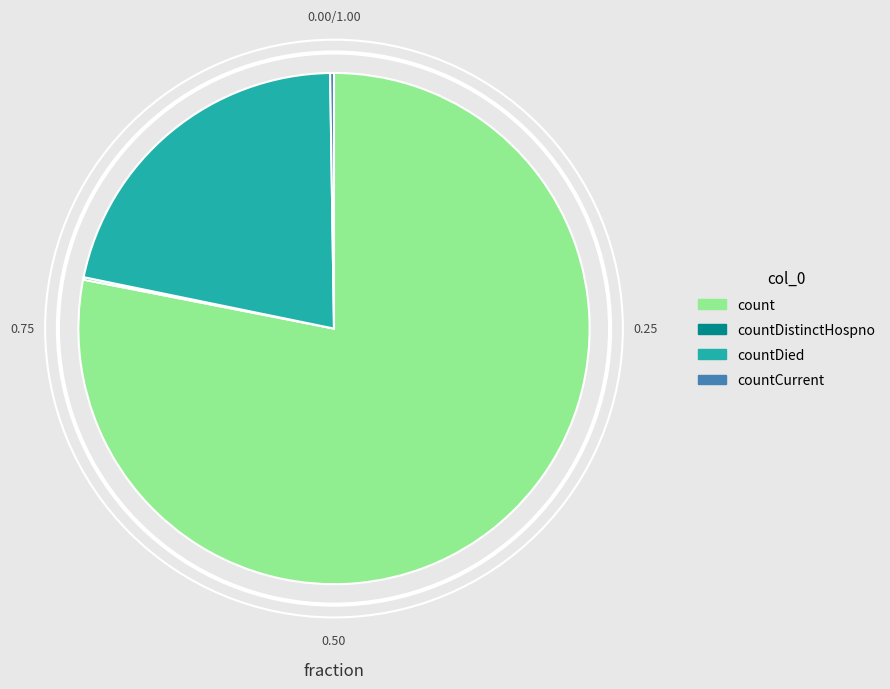

Does any single category account for the majority?

Yes